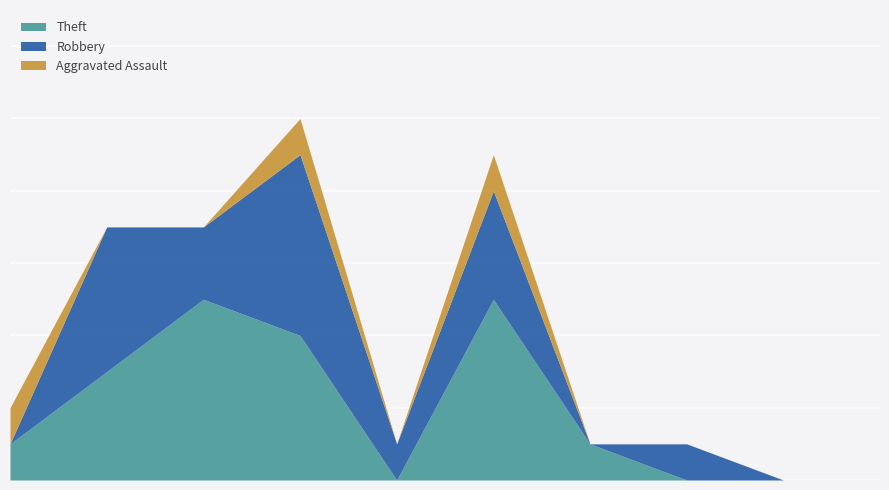

In Aggravated Assault, how many points are lower than both neighbors (excluding endpoints)?

1